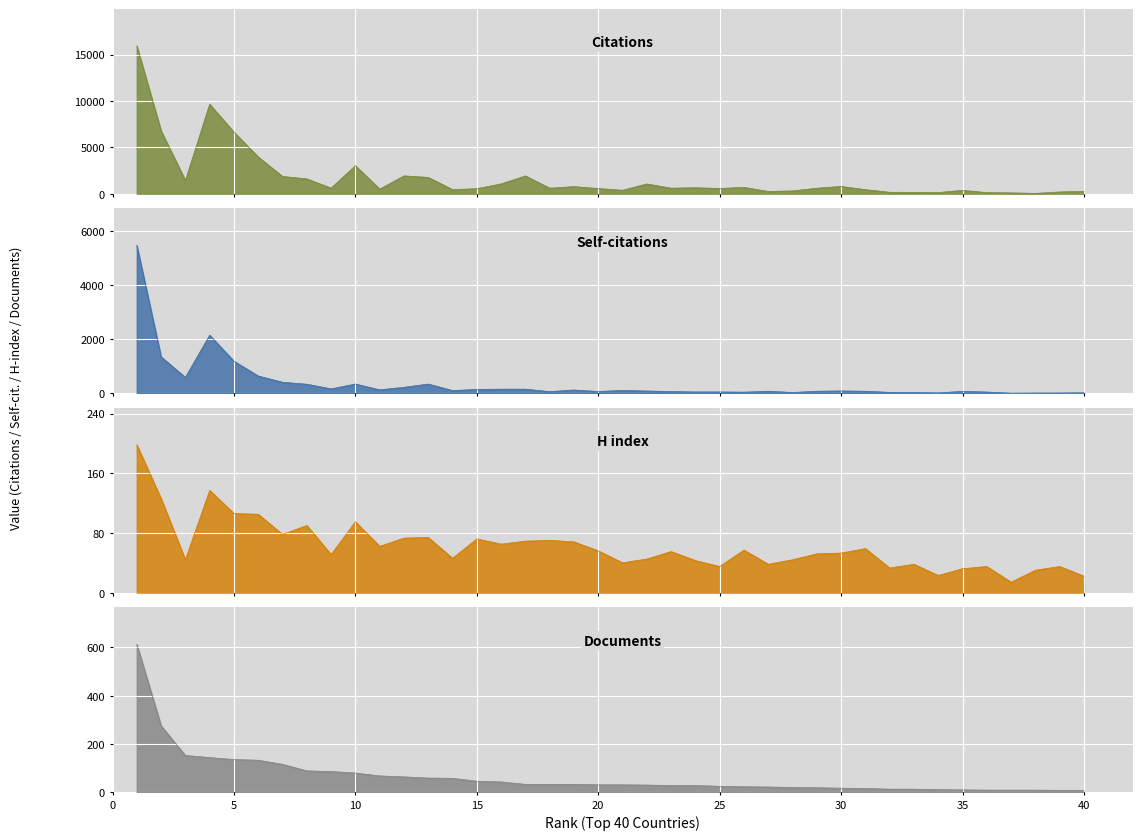

What is the lowest value of the Citations series?

37